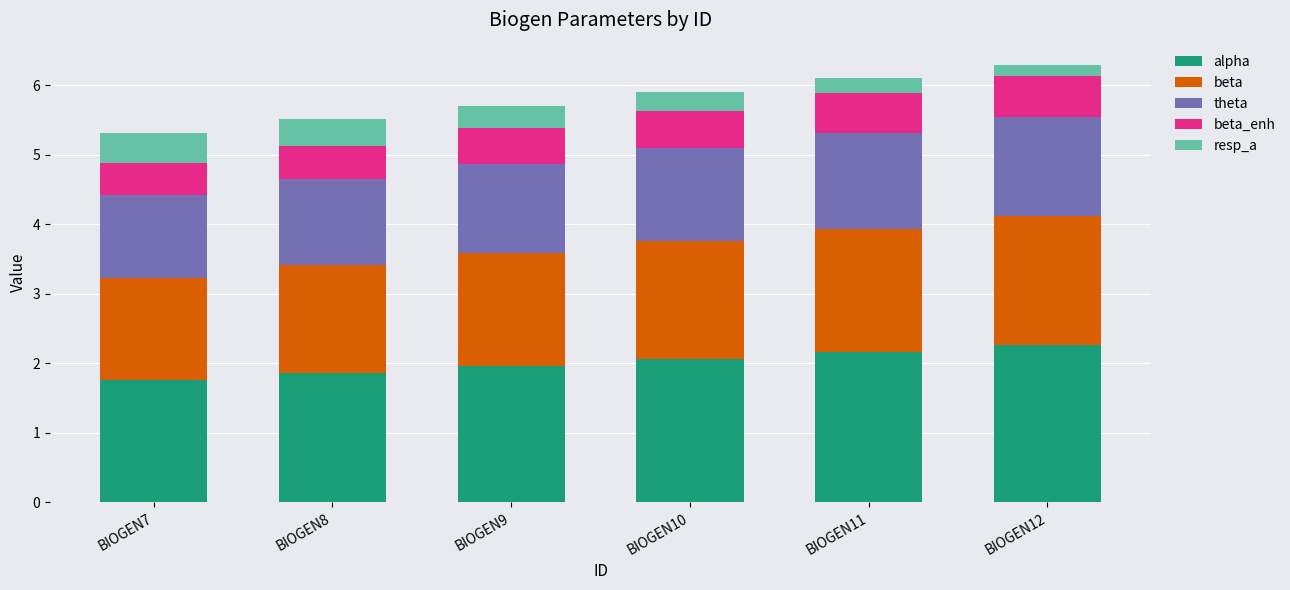

The alpha series shows 0.5 at BIOGEN7. True or false?

False